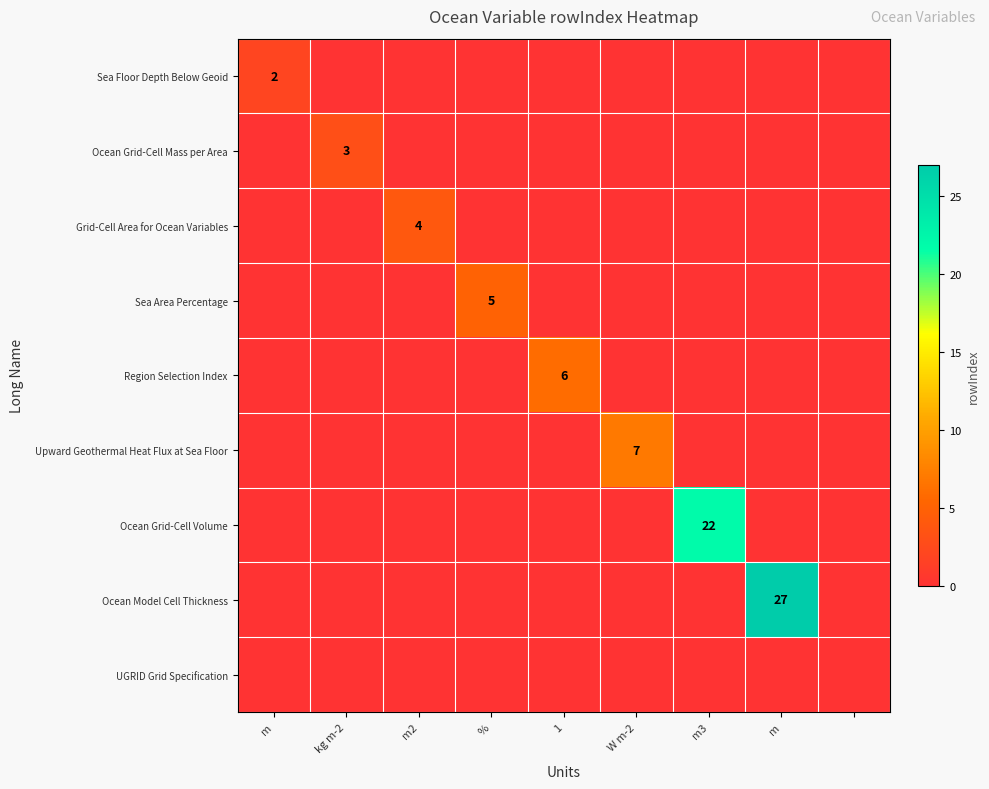

Where is Ocean Grid-Cell Volume nearest to the value 11?

m